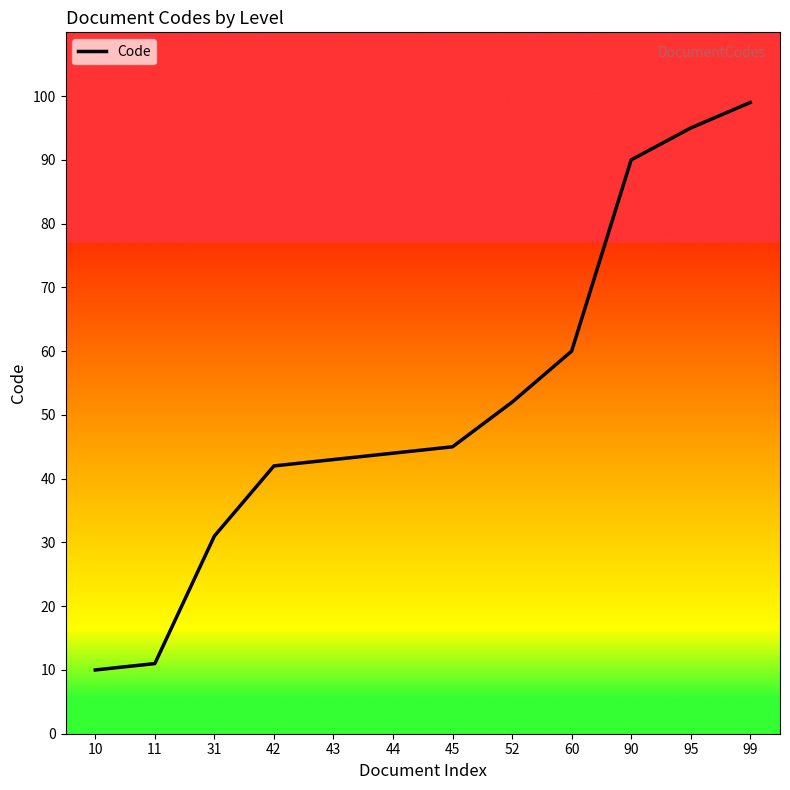

How many lines are shown in the chart?

1